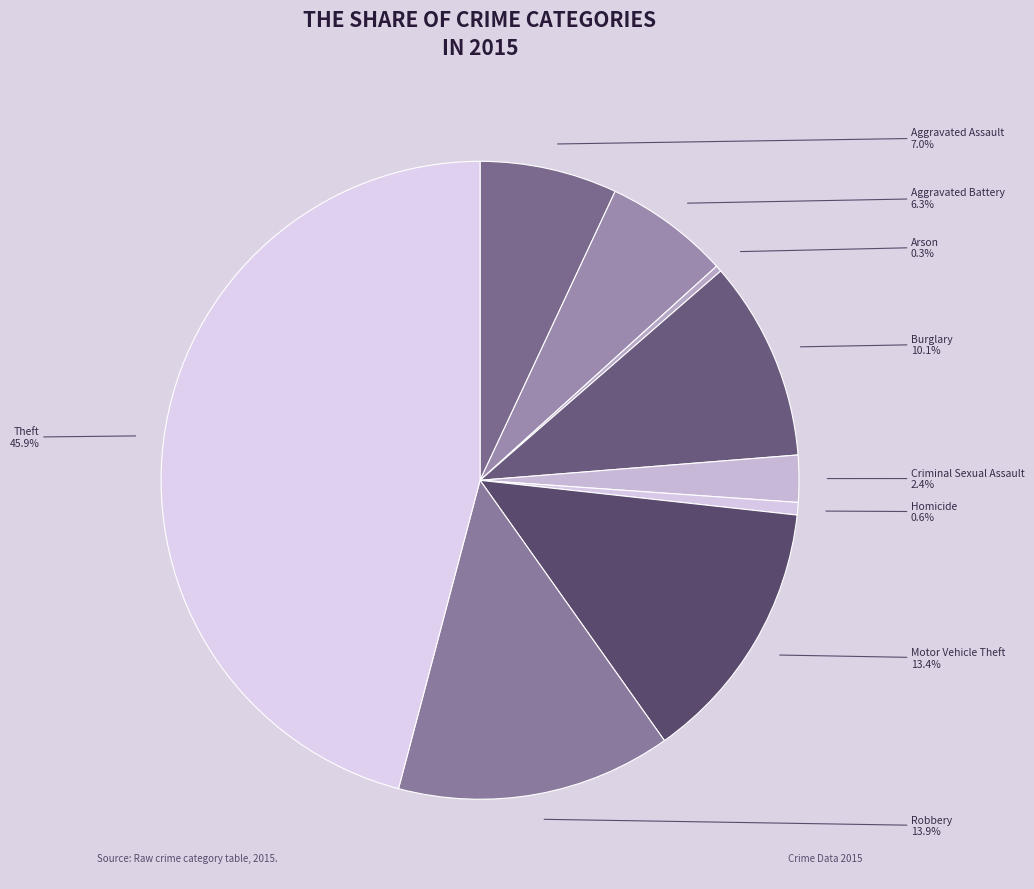

How much of the chart is everything except Burglary?

89.9%